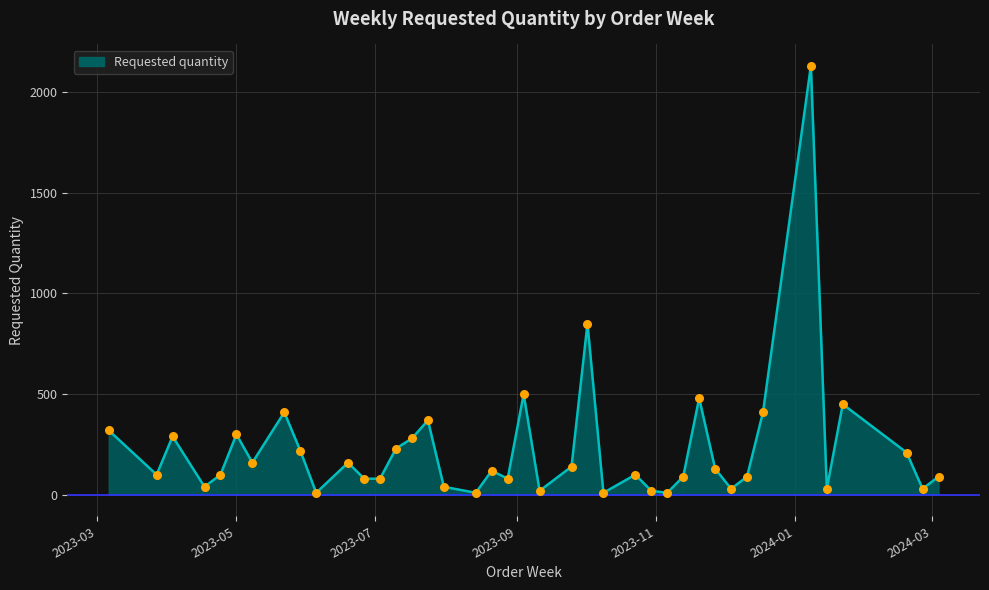

What is the difference between the maximum and minimum values?

2120